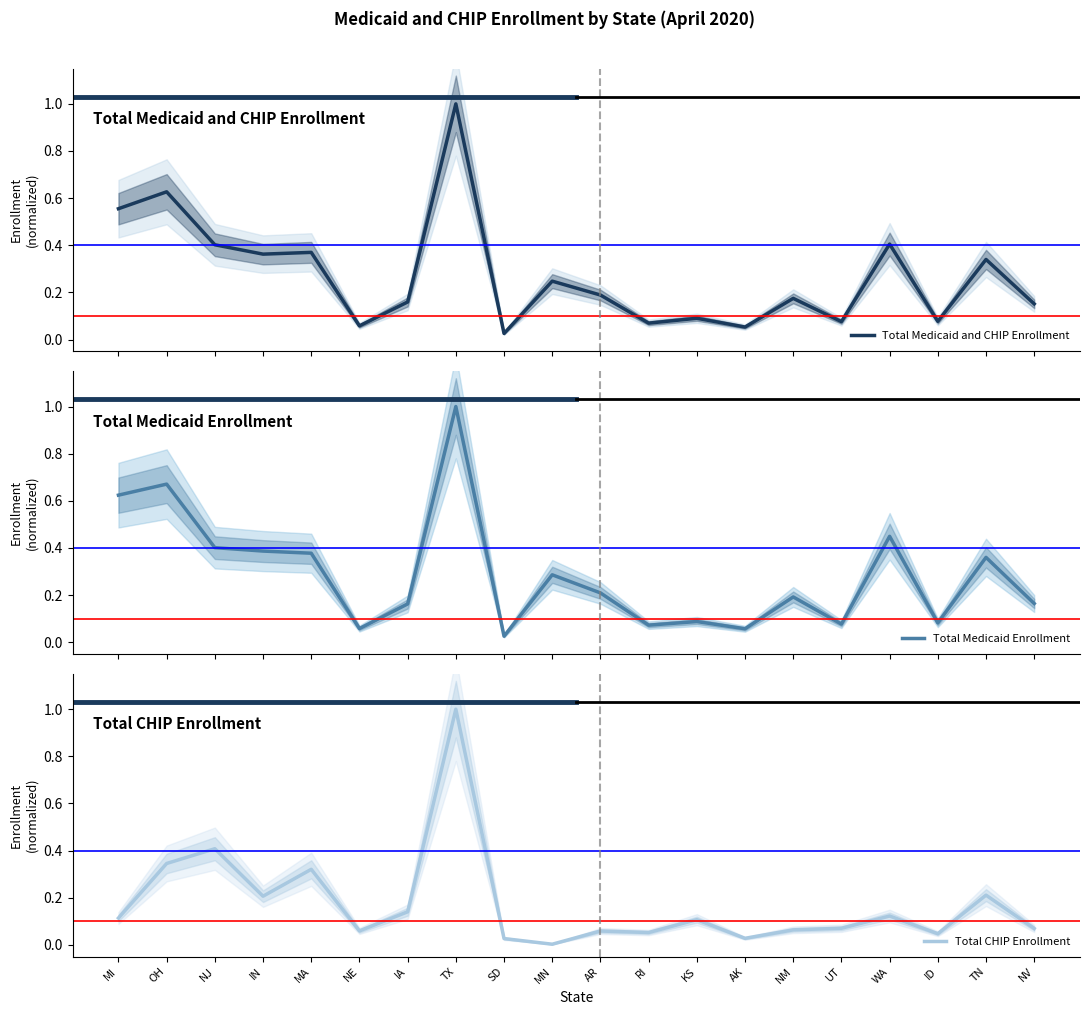

What is the spread (max minus min) of values at NM?

0.1